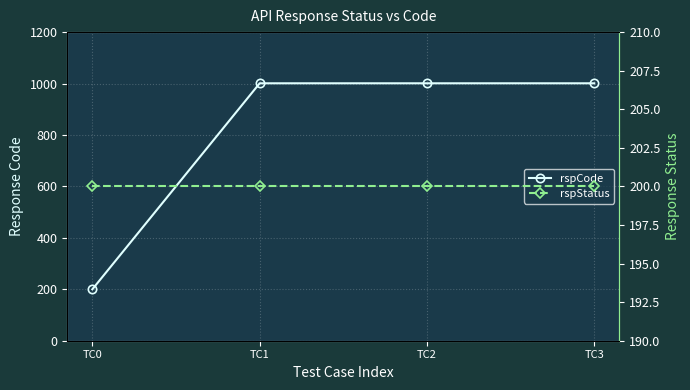

What is the value of the rspCode point at the 2nd from the left?

1001